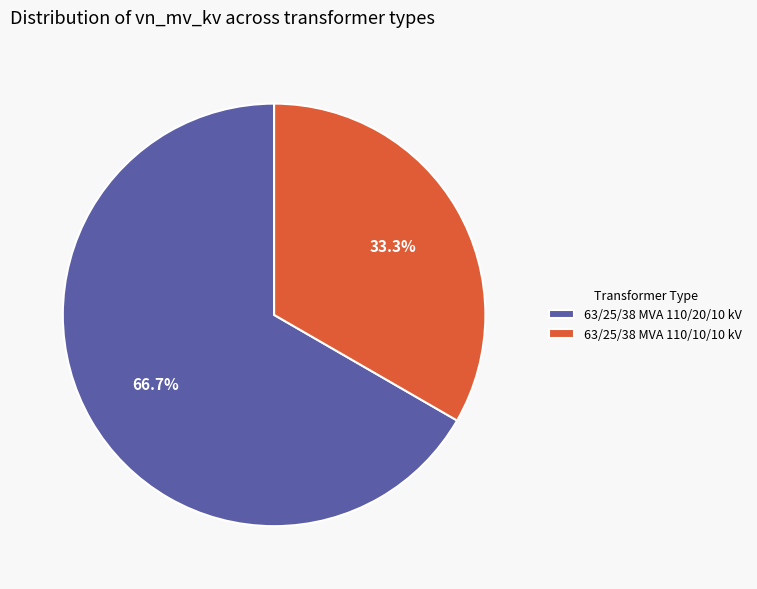

To the nearest percent, what is the difference between the 63/25/38 MVA 110/10/10 kV and 63/25/38 MVA 110/20/10 kV slice percentages?

33%